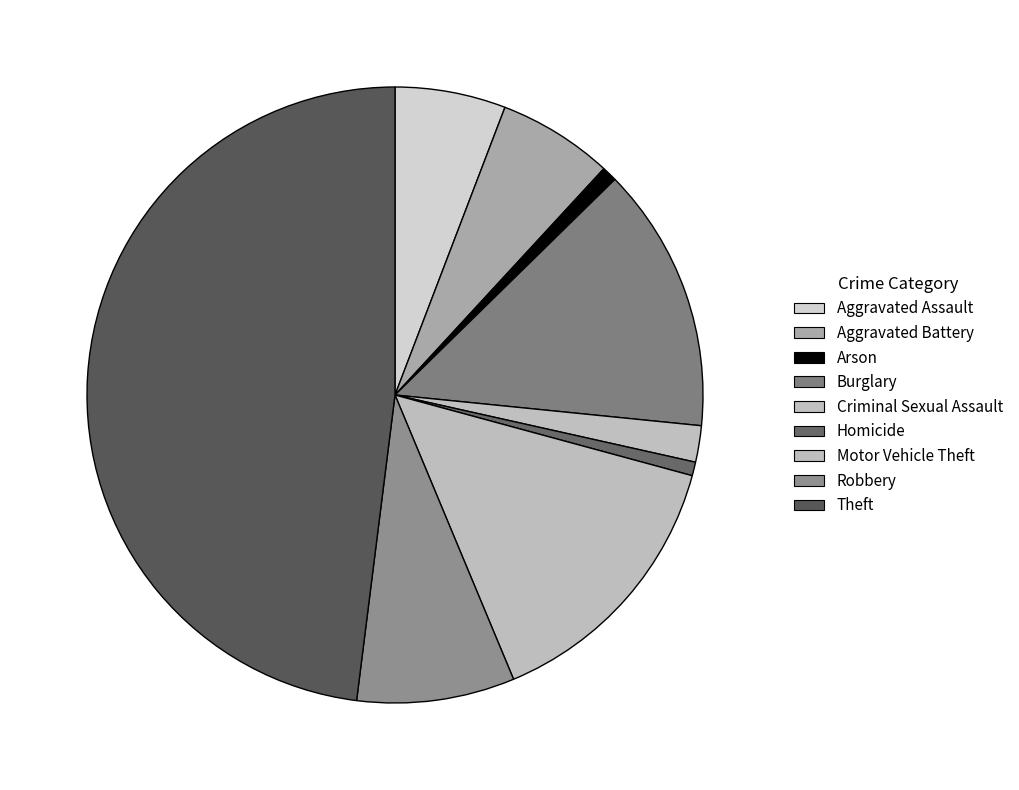

How many segments does this pie chart have?

9